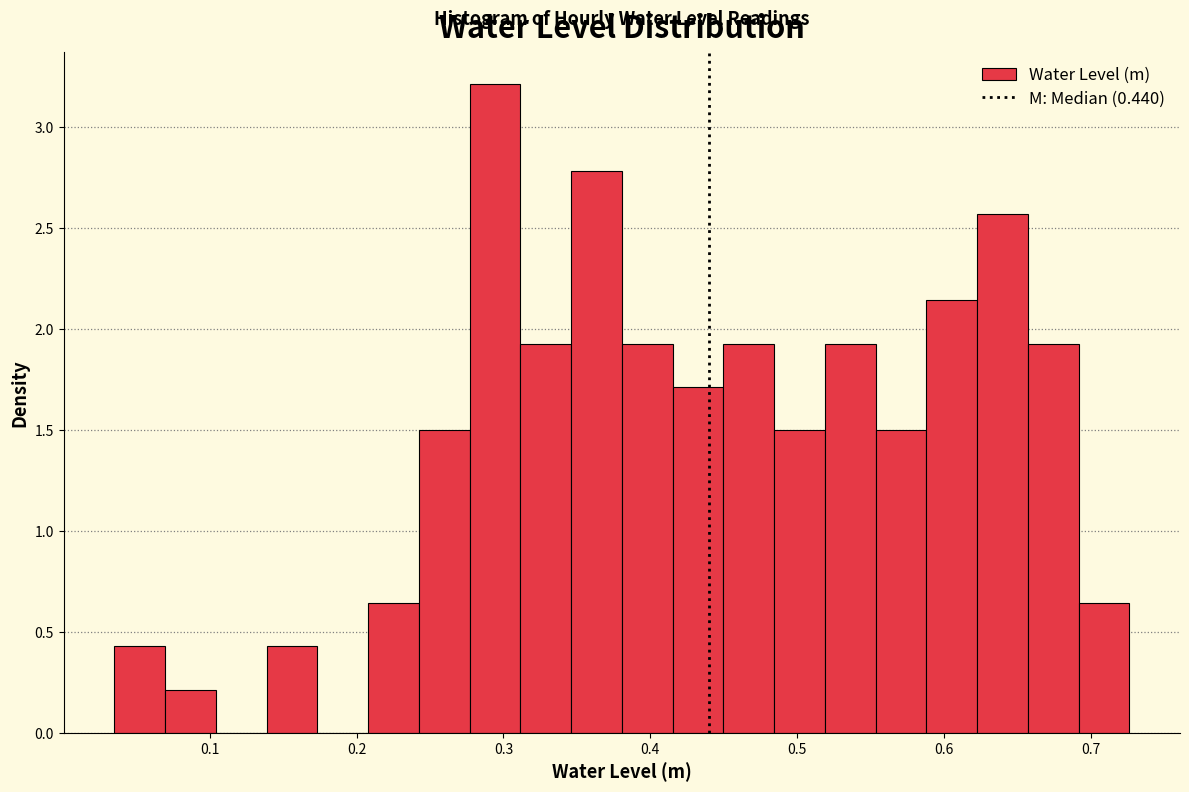

Around what value on the x-axis is the tallest bar? Give the approximate position of its centre, as read against the axis.

0.29